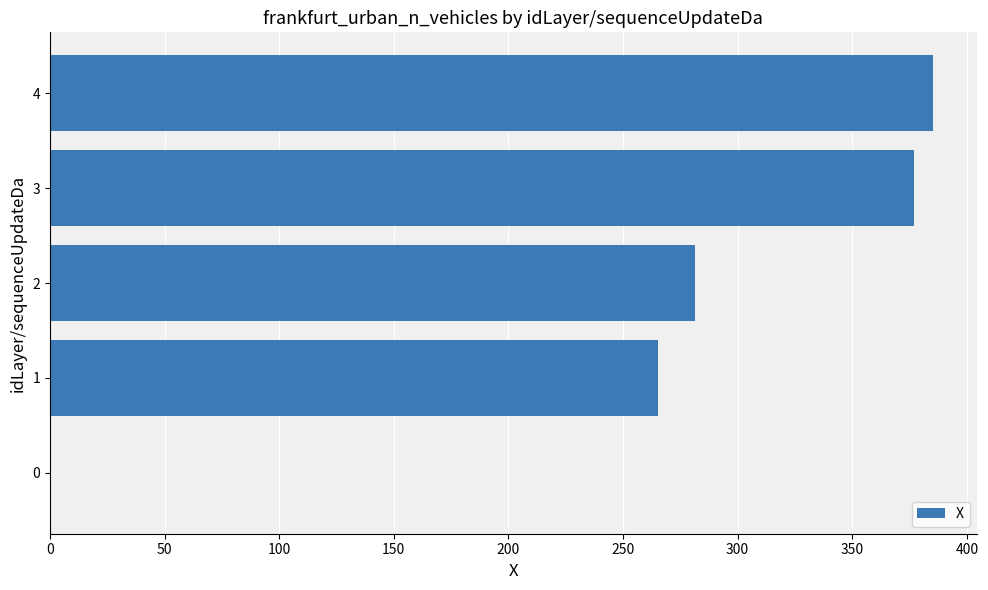

Is it true that the value at 2 is 281.3?

True